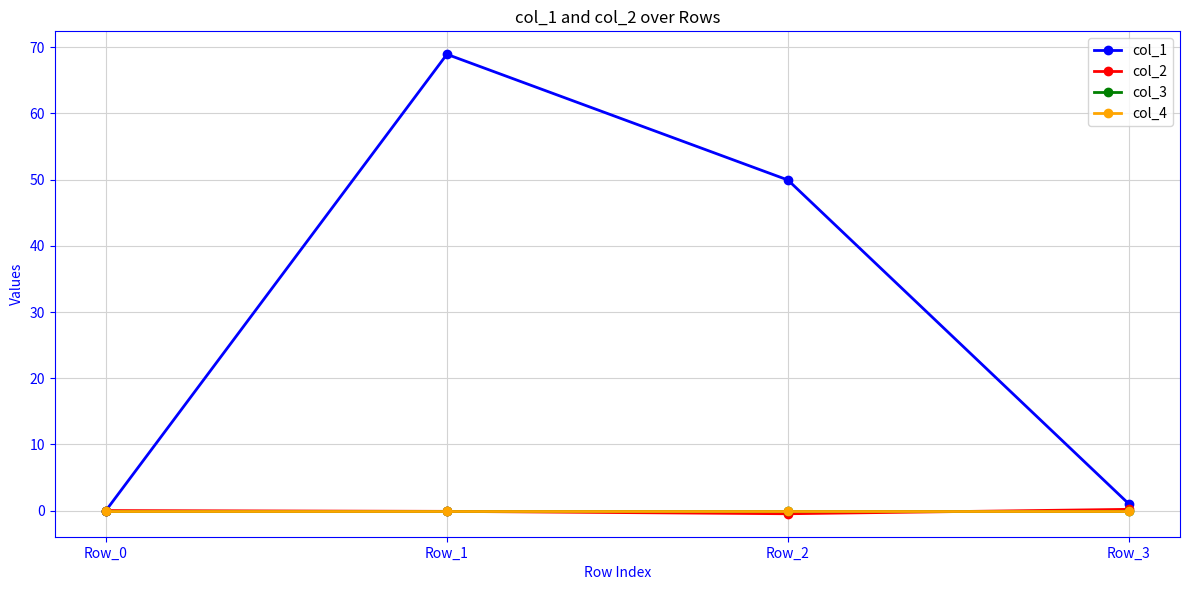

Does the chart have visible grid lines?

Yes